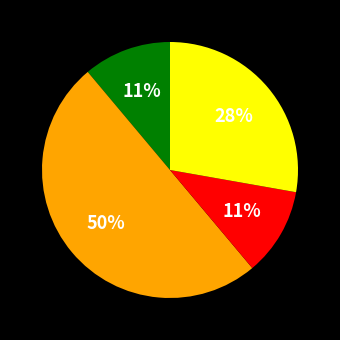

How many segments does this pie chart have?

4